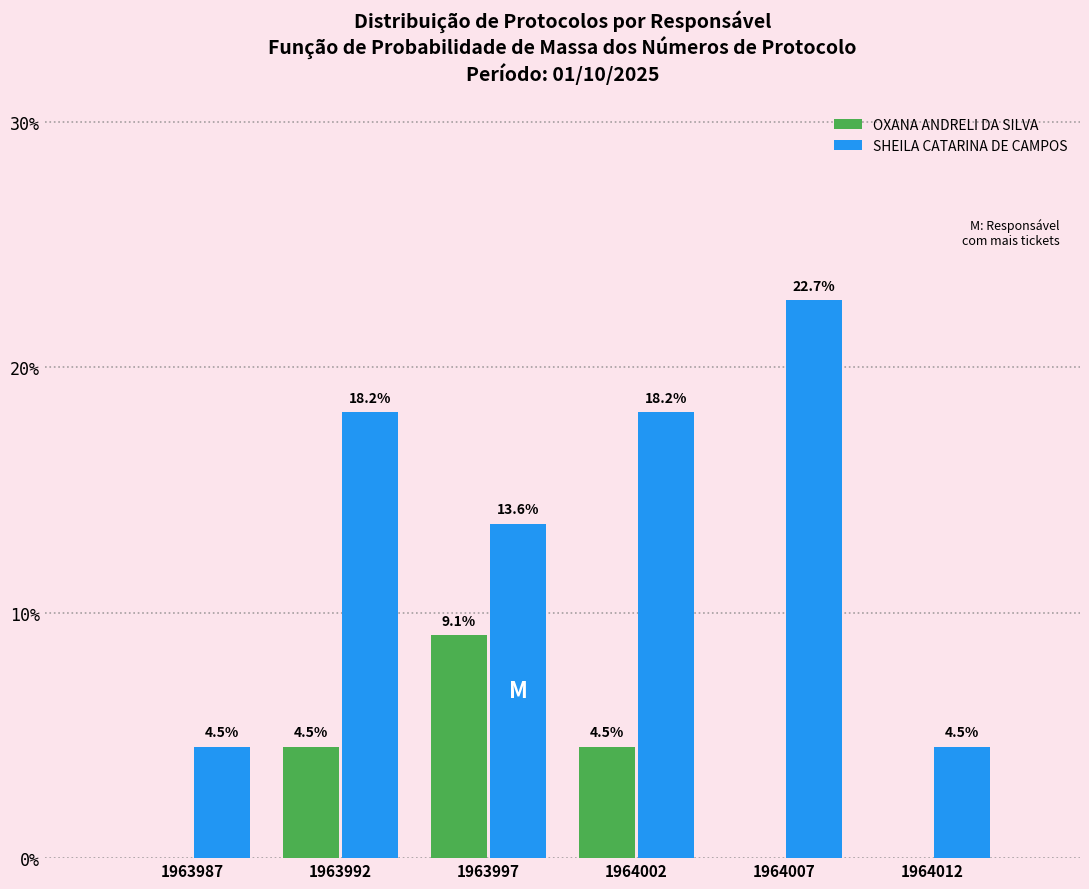

Reading left to right, transcribe all the data shown in this chart.

OXANA ANDRELI DA SILVA: 1963987=0.0	1963992=4.5	1963997=9.1	1964002=4.5	1964007=0.0	1964012=0.0
SHEILA CATARINA DE CAMPOS: 1963987=4.5	1963992=18.2	1963997=13.6	1964002=18.2	1964007=22.7	1964012=4.5